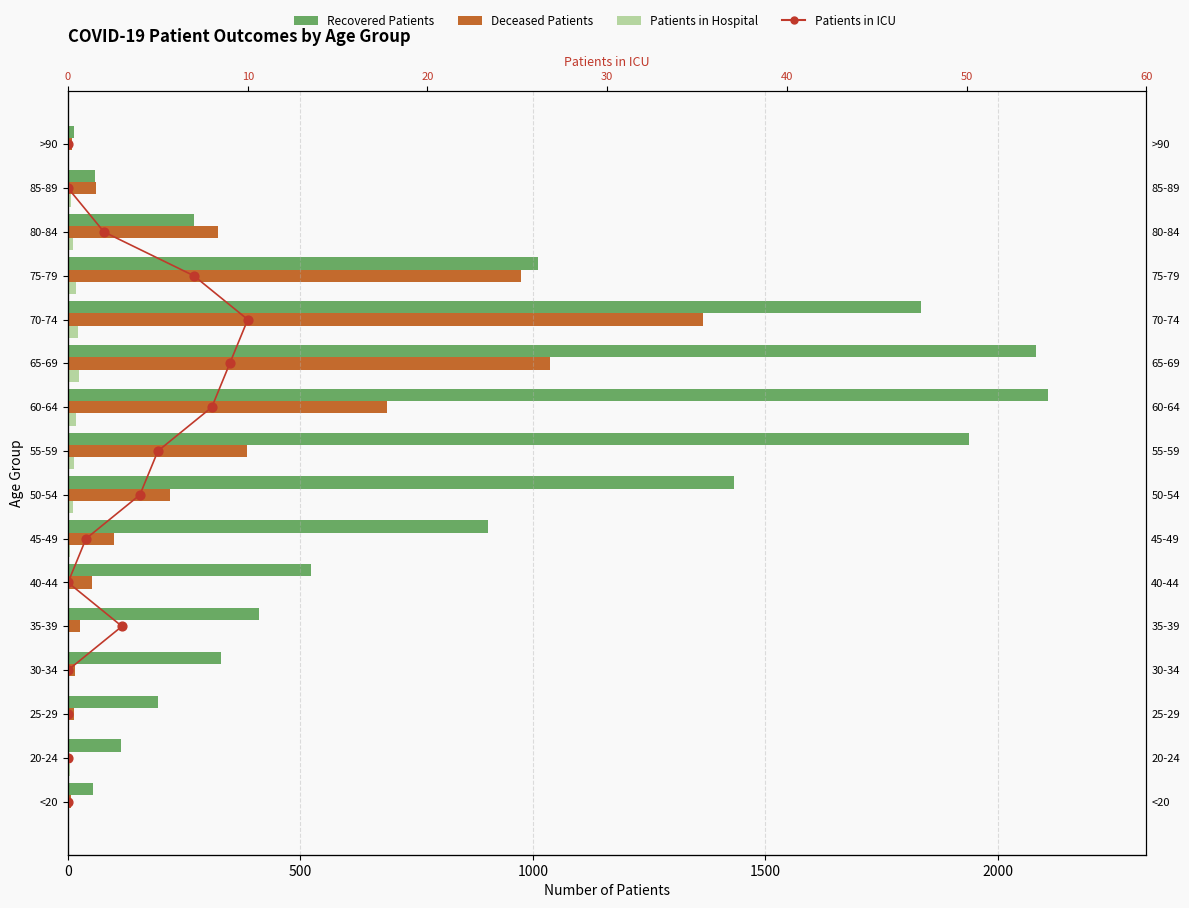

Which series has the largest total across all categories?

Recovered Patients